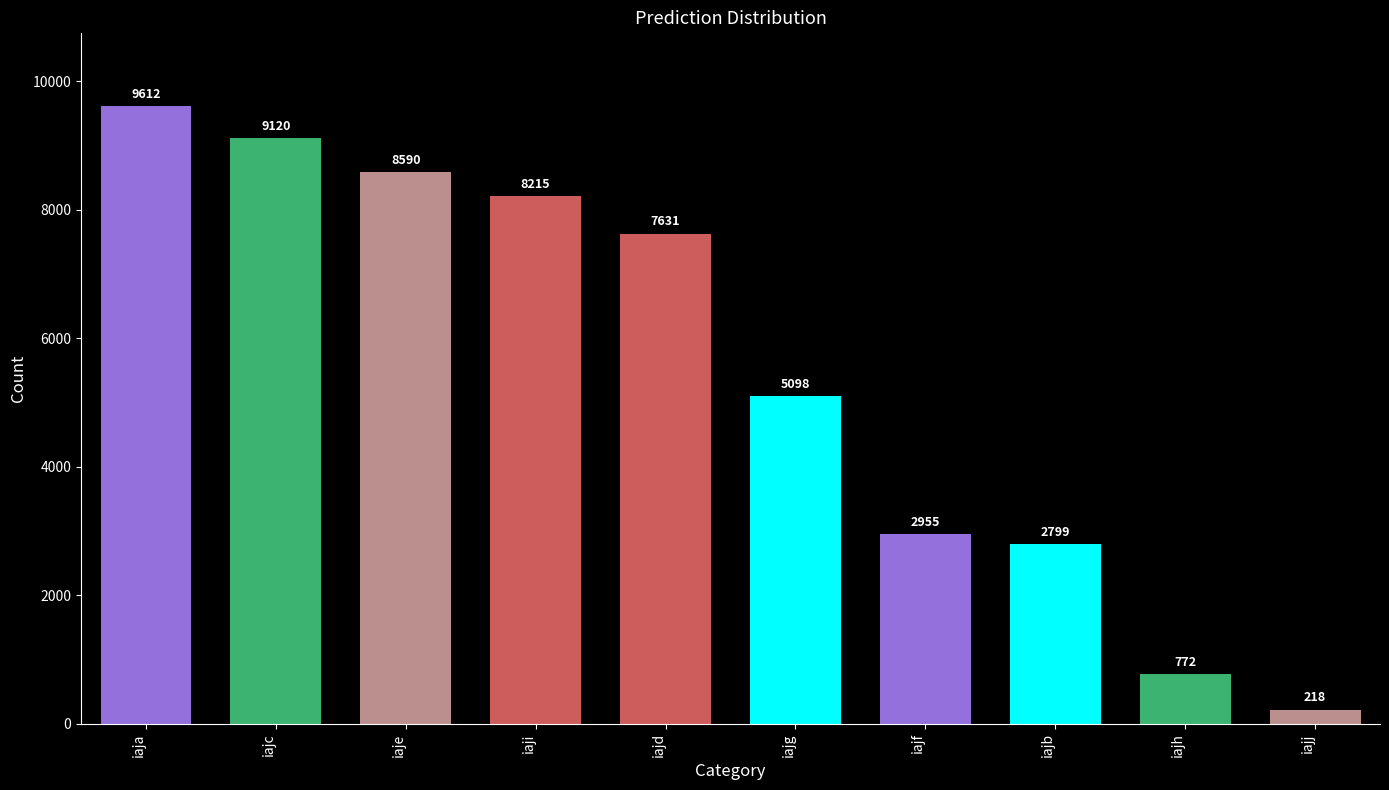

The chart shows a value of 332 at iajh. True or false?

False